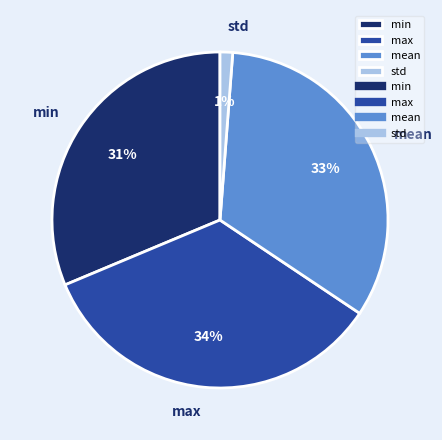

What is the smallest slice in the pie chart?

std